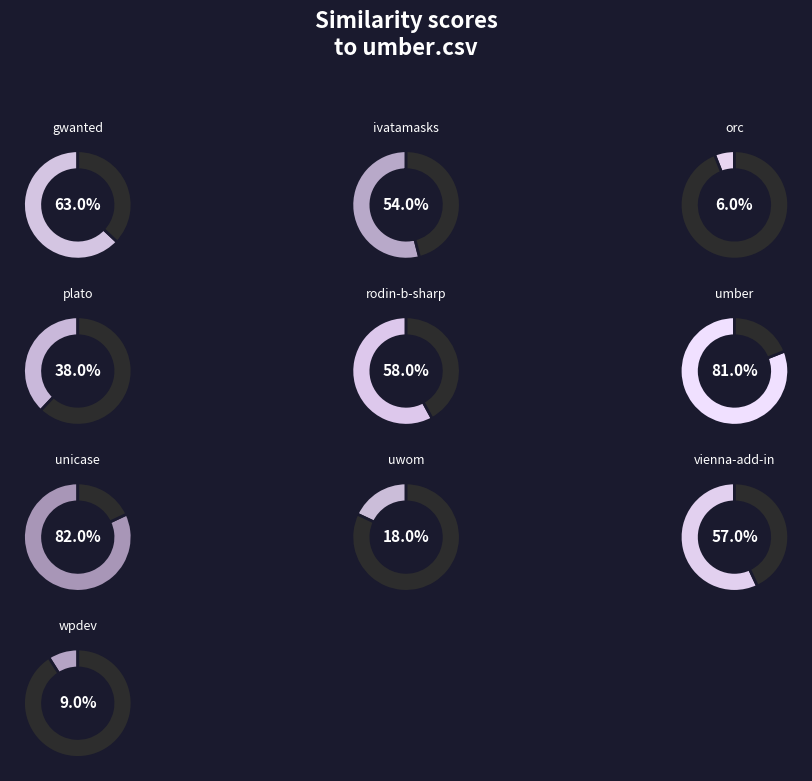

Does any single category account for the majority?

No